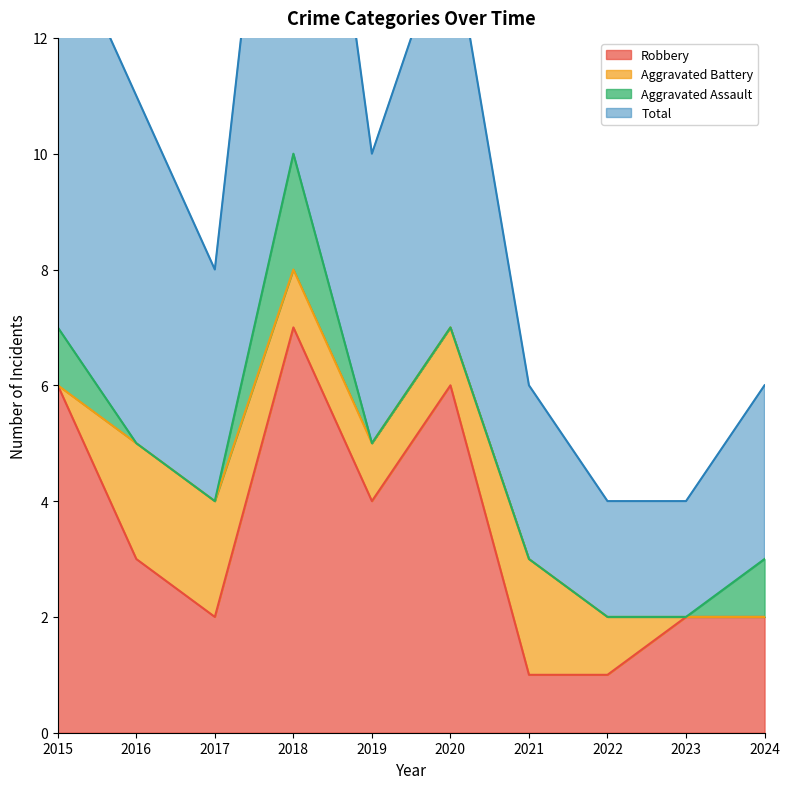

What is the greatest value displayed?

20